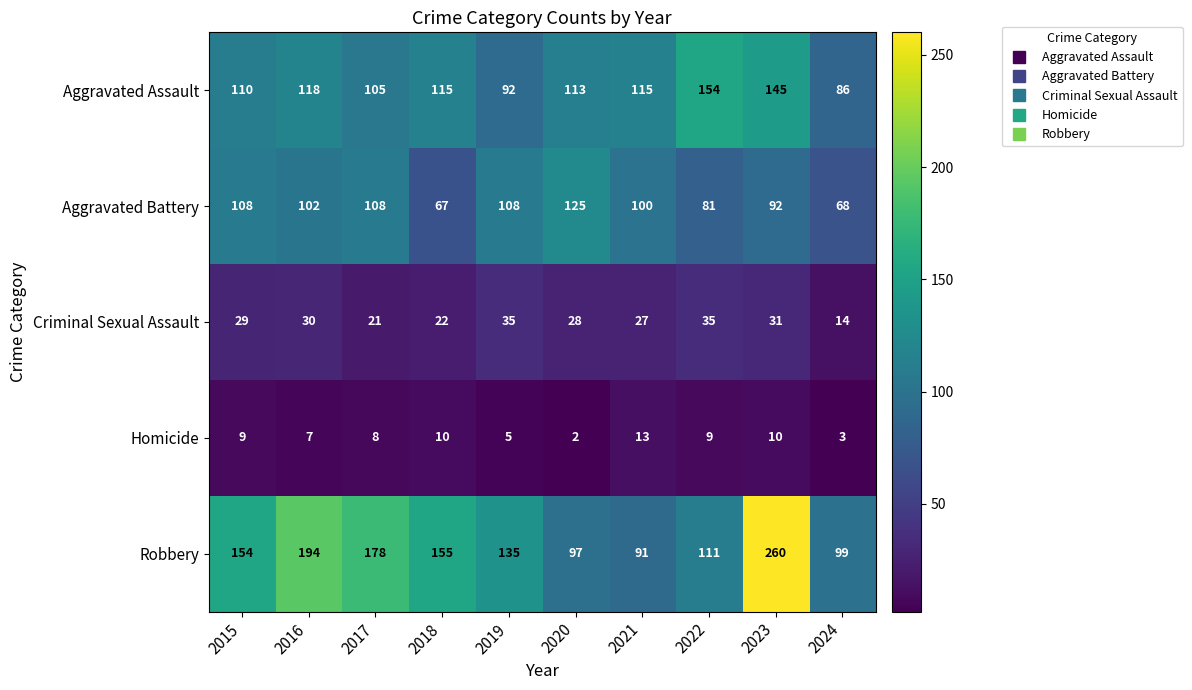

The Homicide series shows 2 at 2016. True or false?

False